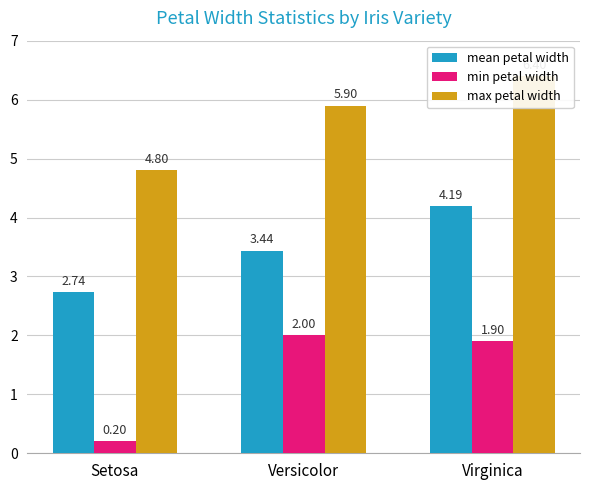

List the series in order of their peak value, lowest first.

min petal width, mean petal width, max petal width